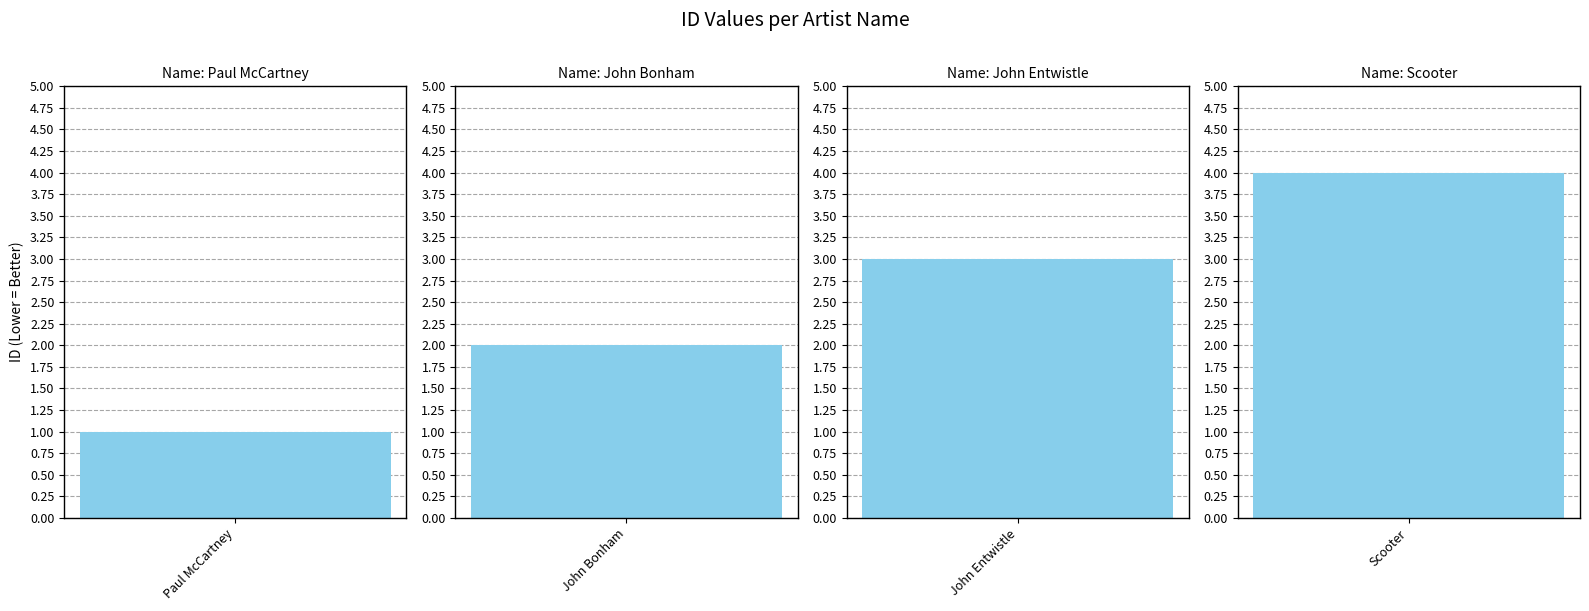

Between Scooter and John Bonham, which is larger?

Scooter